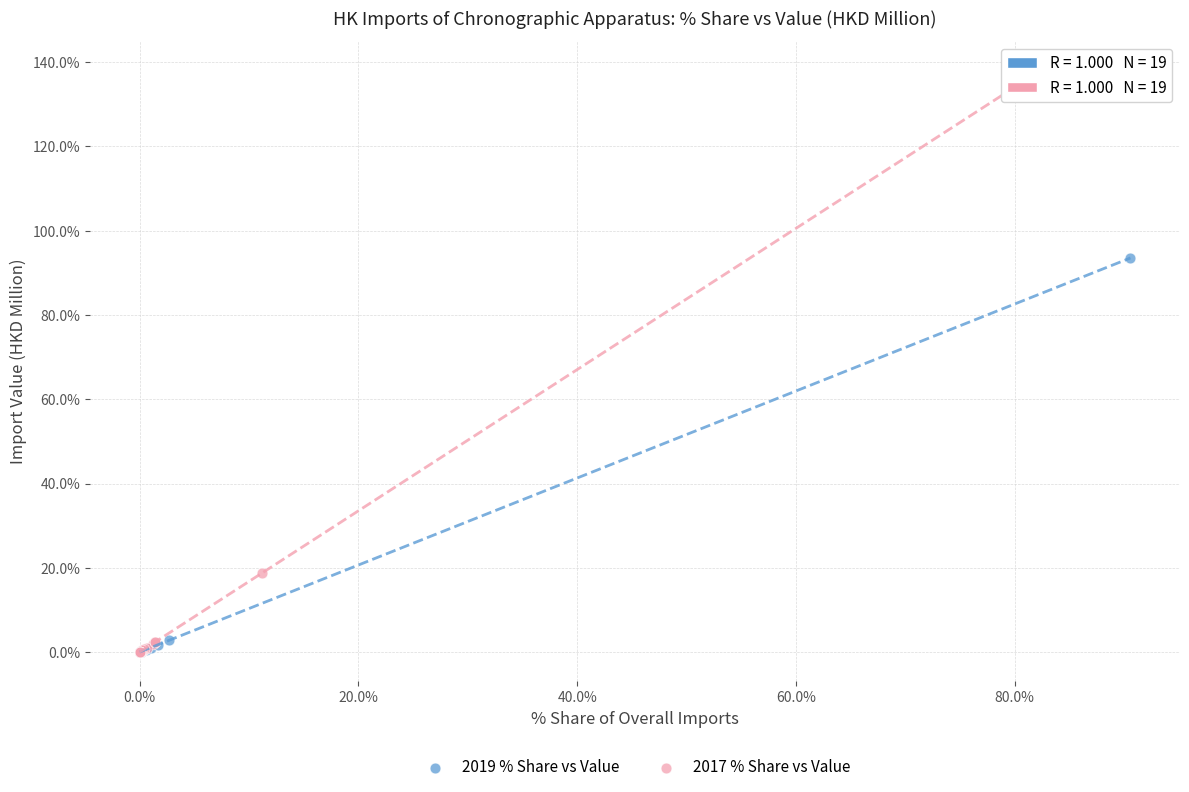

Which series has the largest Y range (max minus min)?

2017 % Share vs Value